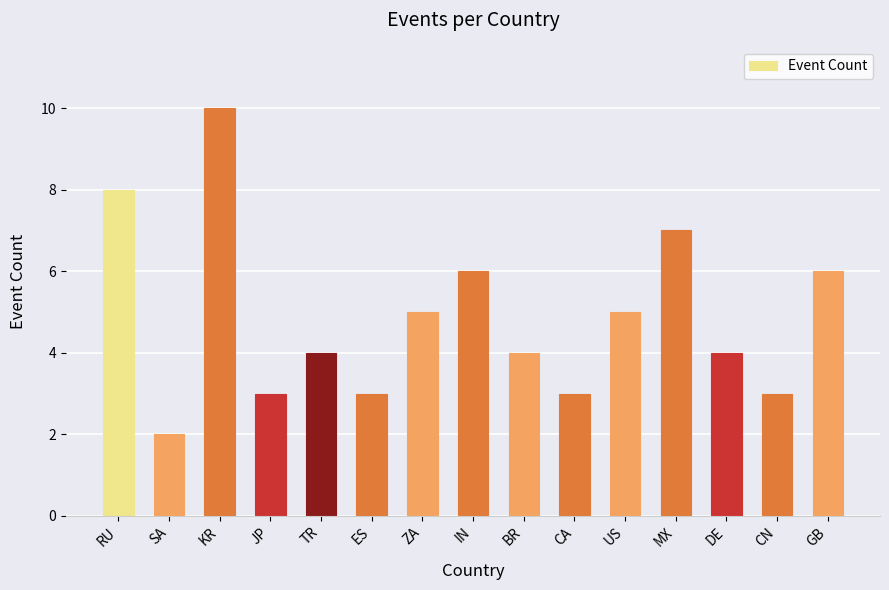

What is the label of the 5th bar from the right?

US